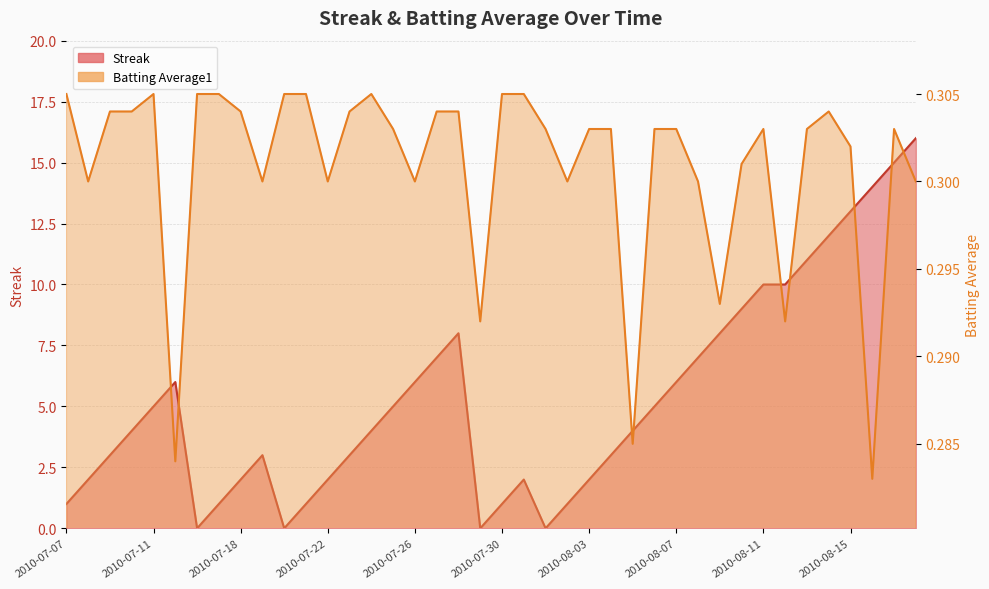

List the series in order of their overall mean, lowest first.

Batting Average1, Streak